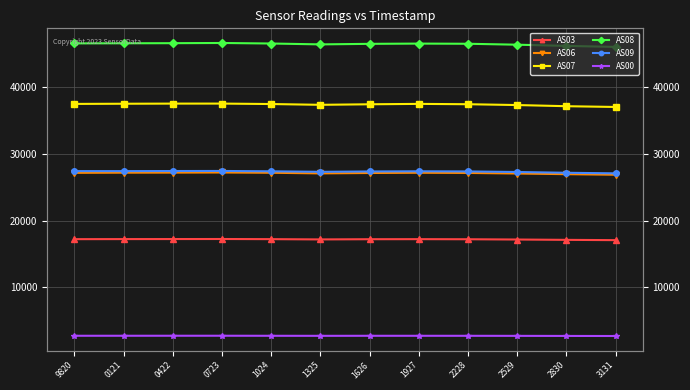

What is the difference between the highest and lowest values at 2228?

43851